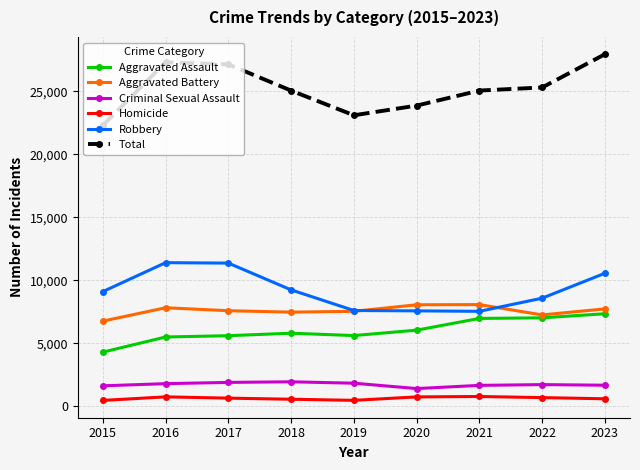

True or false: Criminal Sexual Assault has a value of 3028 at 2019.

False